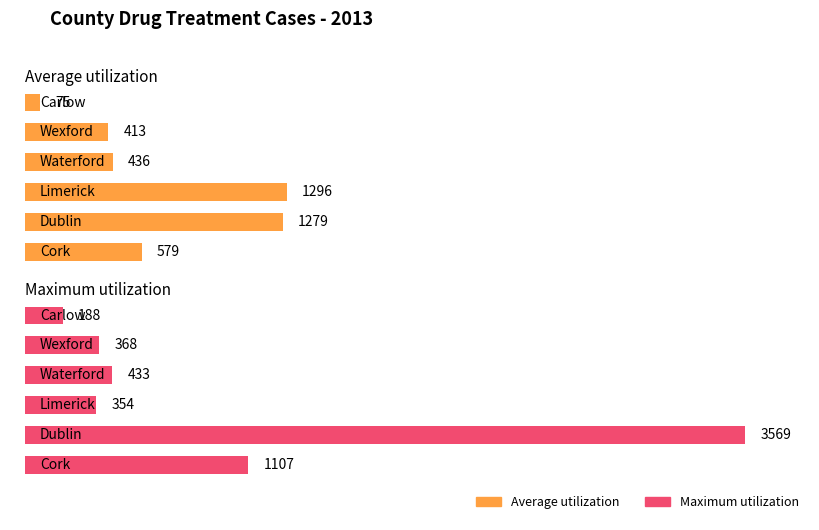

Are the bars horizontal?

Yes